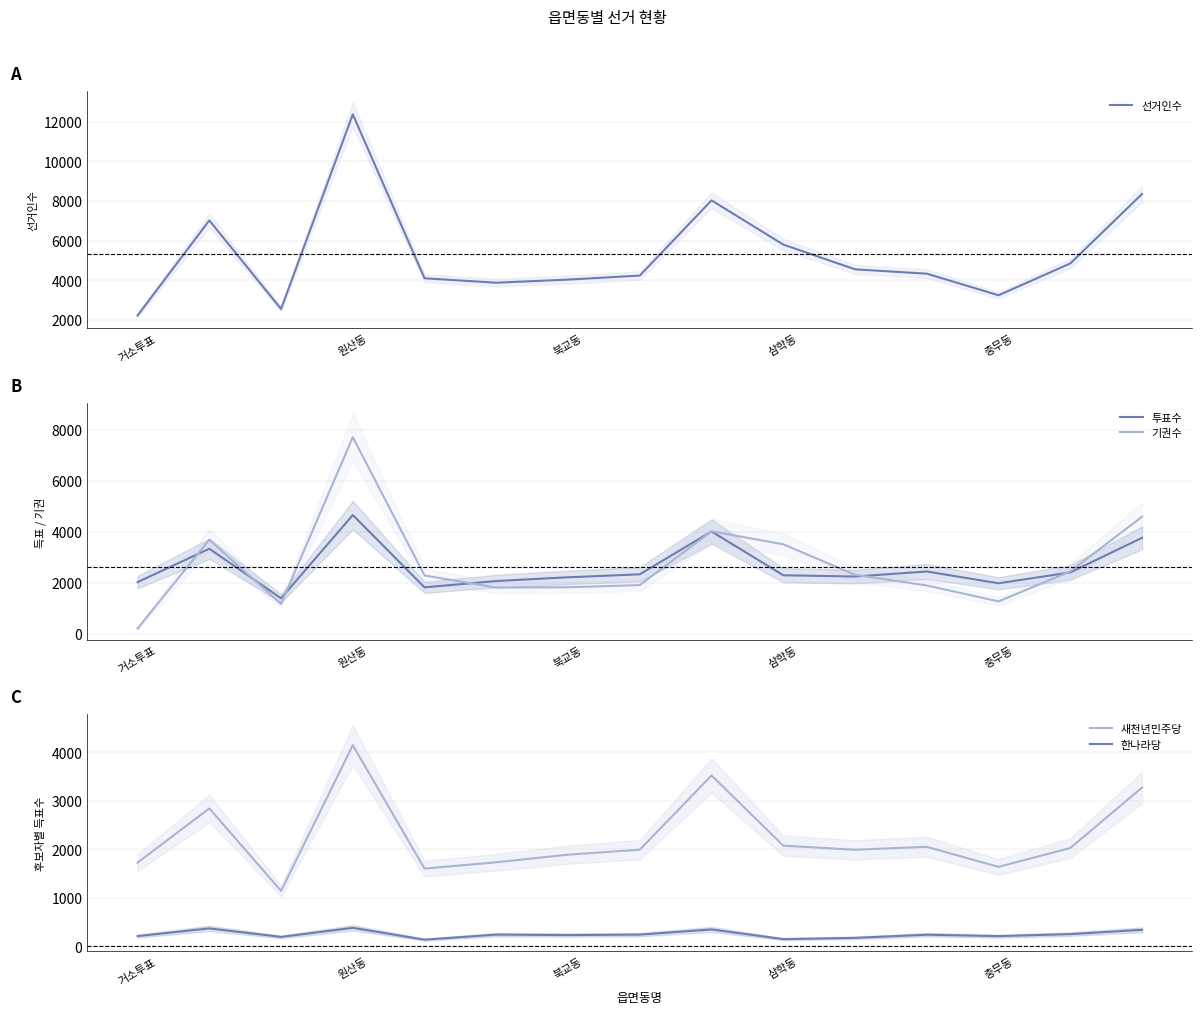

True or false: 새천년민주당 and 한나라당 intersect in this chart.

False